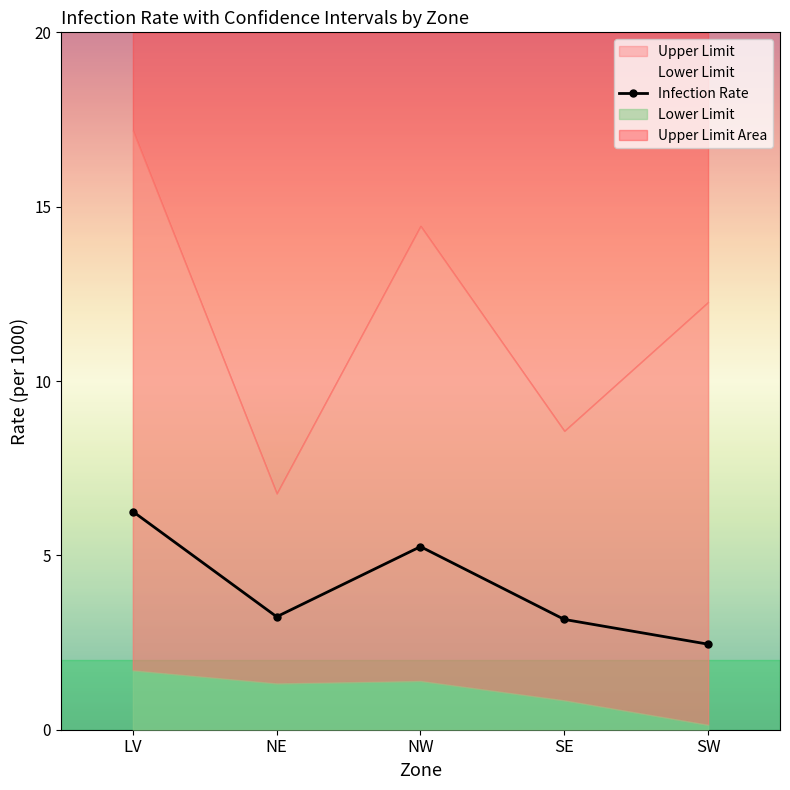

Is this an area chart (filled region under the line)?

No